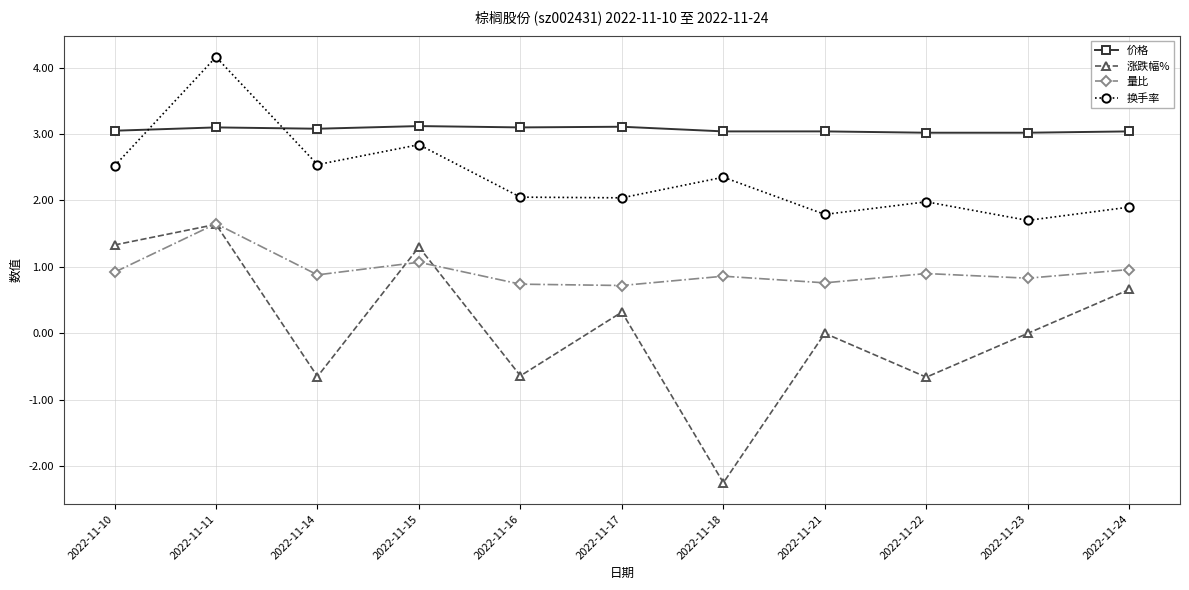

At which category does the chart reach its peak across all series?

2022-11-11